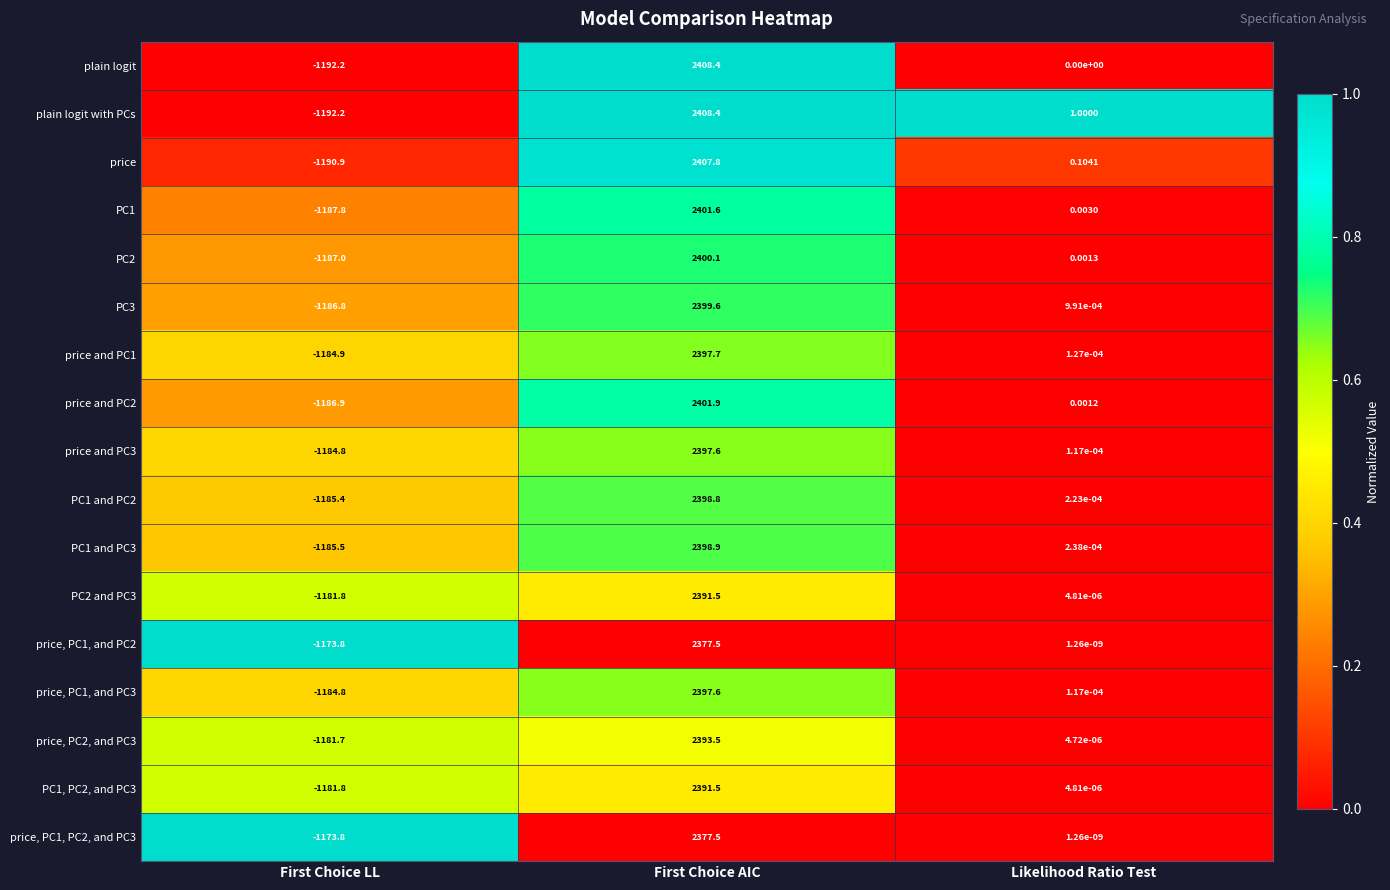

At which category is the sum across all series the highest?

First Choice AIC